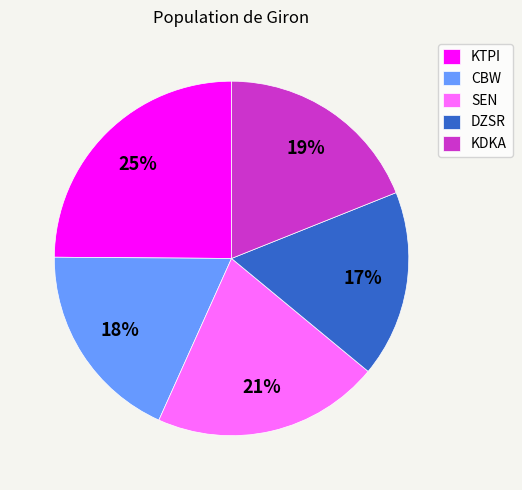

What is the largest slice in the pie chart?

KTPI